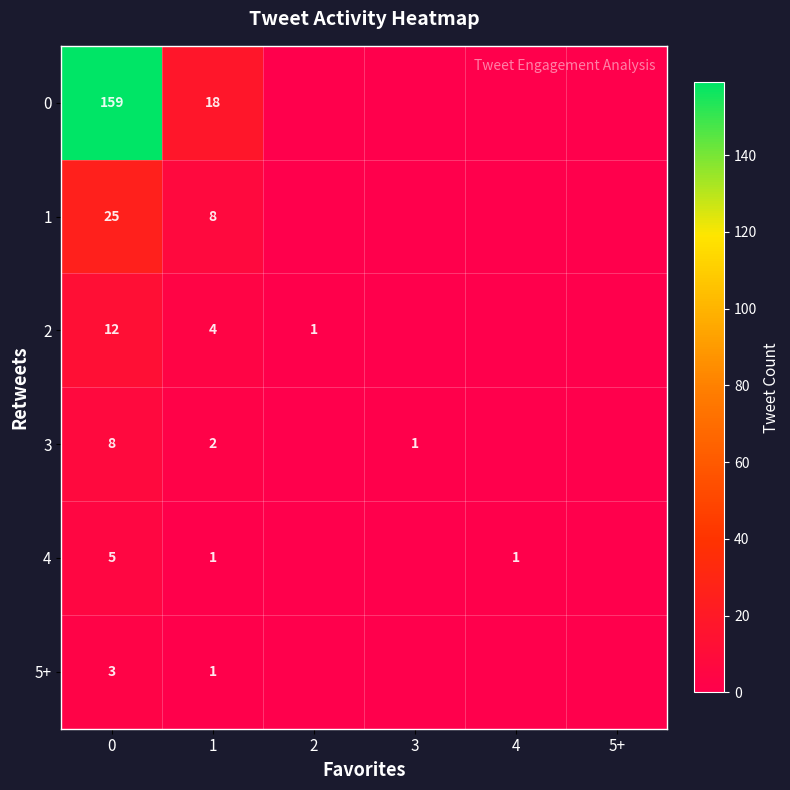

Is it true that 4 equals 1 at 4?

True